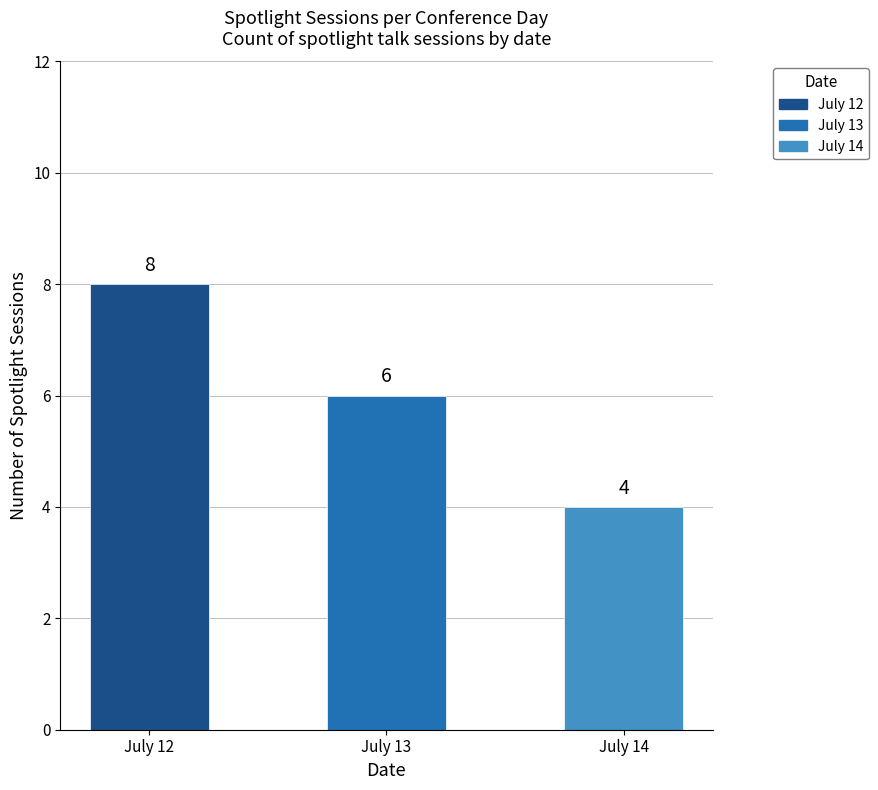

How many values are below 6?

1